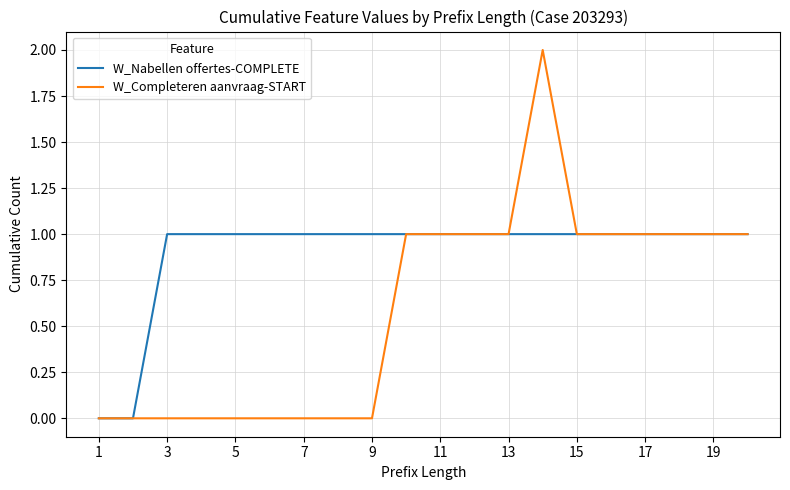

List the series in order of their overall mean, highest first.

W_Nabellen offertes-COMPLETE, W_Completeren aanvraag-START